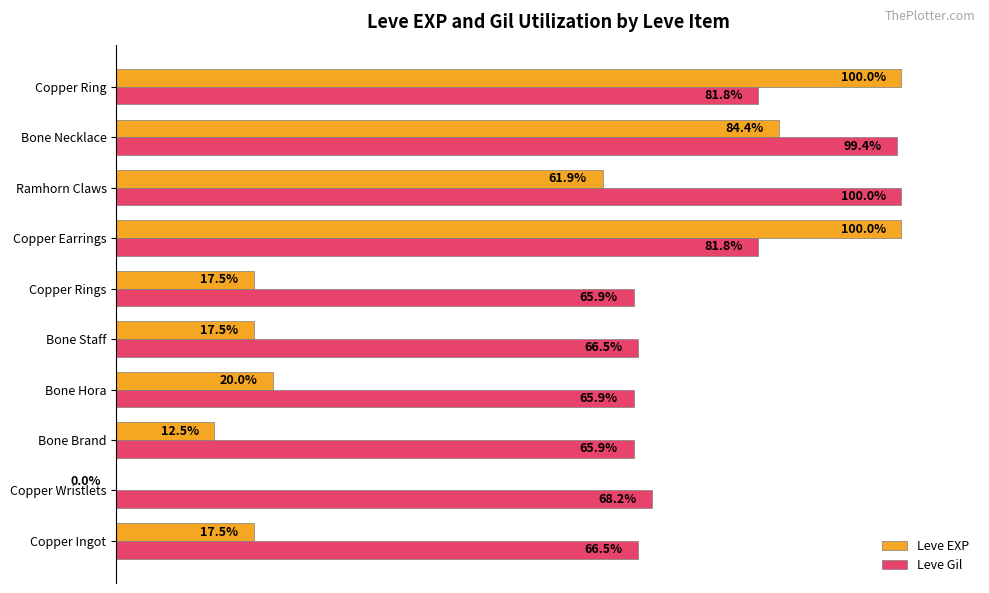

Between Copper Wristlets and Ramhorn Claws, which series saw the biggest shift?

Leve EXP